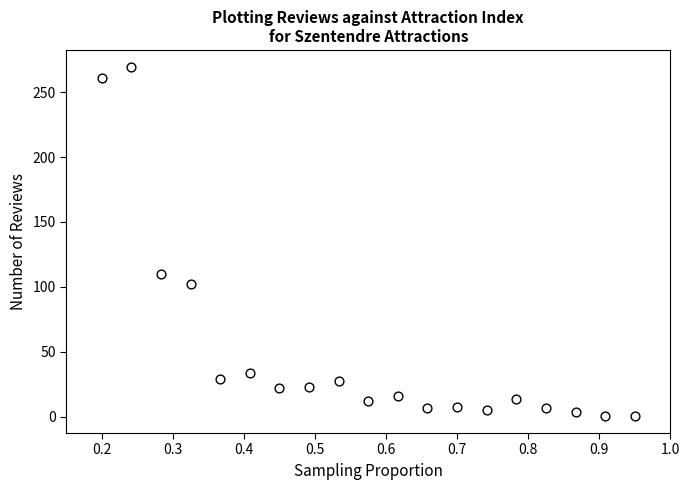

What is the range of Y values (max minus min)?

268